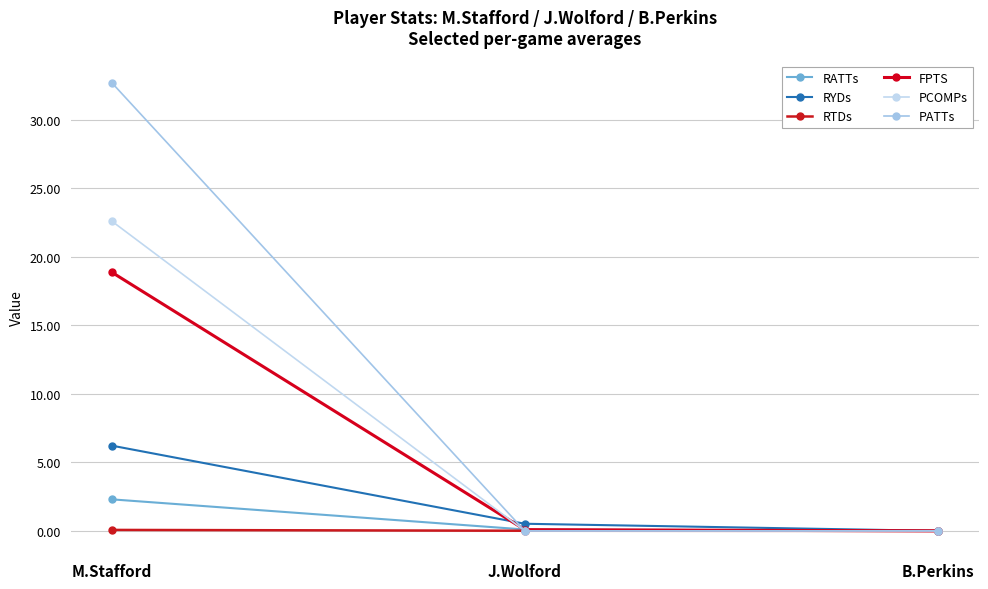

What is the maximum value shown in the chart?

32.7